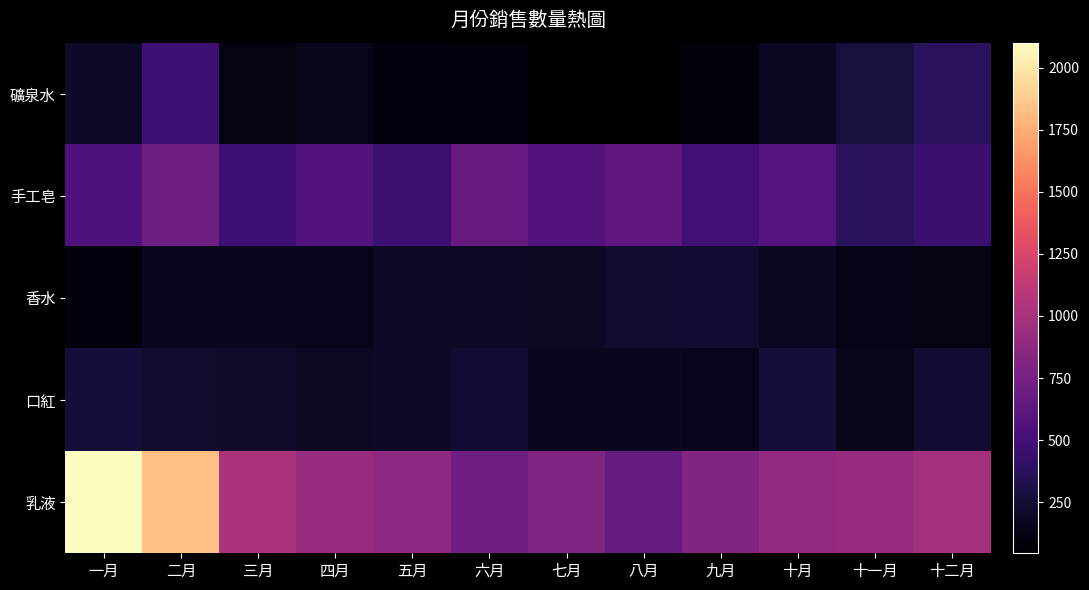

Reading left to right, transcribe all the data shown in this chart.

礦泉水: 一月=200	二月=478	三月=114	四月=145	五月=108	六月=90	七月=56	八月=45	九月=79	十月=178	十一月=280	十二月=378
手工皂: 一月=558	二月=721	三月=477	四月=580	五月=466	六月=672	七月=581	八月=624	九月=489	十月=590	十一月=376	十二月=457
香水: 一月=100	二月=170	三月=168	四月=155	五月=205	六月=196	七月=188	八月=226	九月=231	十月=174	十一月=135	十二月=111
口紅: 一月=265	二月=215	三月=207	四月=188	五月=199	六月=234	七月=173	八月=166	九月=155	十月=256	十一月=145	十二月=232
乳液: 一月=2100	二月=1834	三月=1017	四月=920	五月=872	六月=723	七月=798	八月=666	九月=812	十月=900	十一月=923	十二月=990